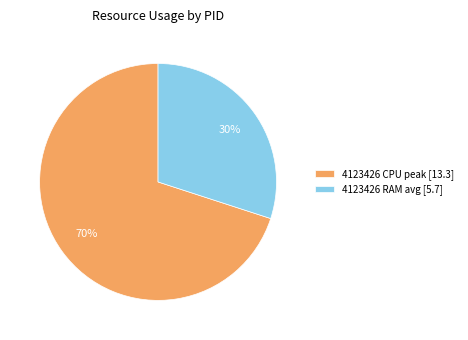

Which category has the biggest portion of the pie?

4123426 CPU peak [13.3]